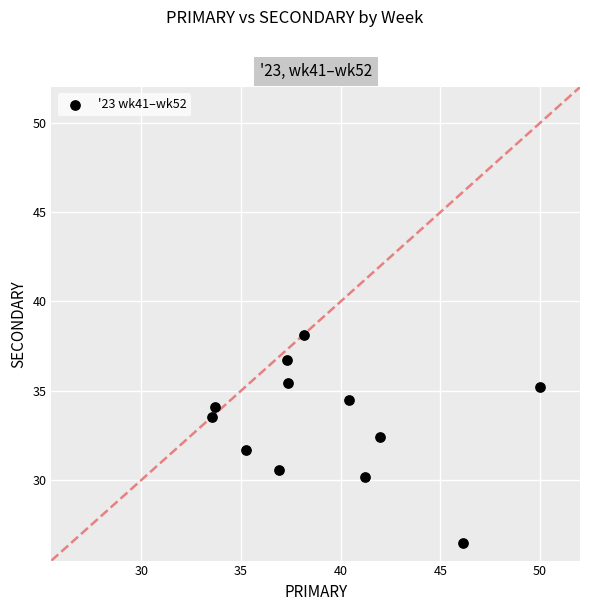

What is the average Y value?

33.2